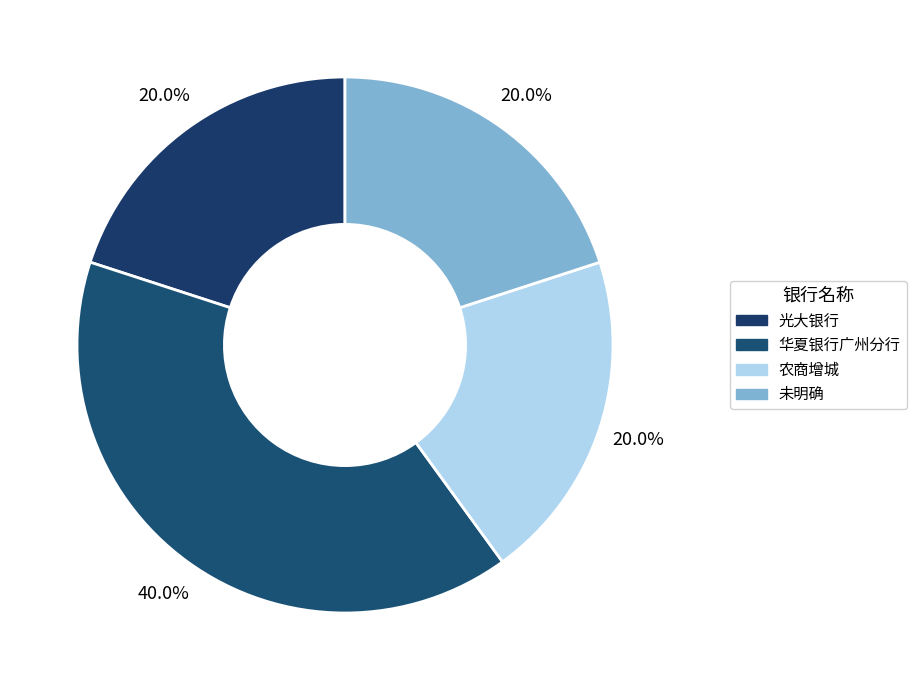

How many segments does this pie chart have?

4